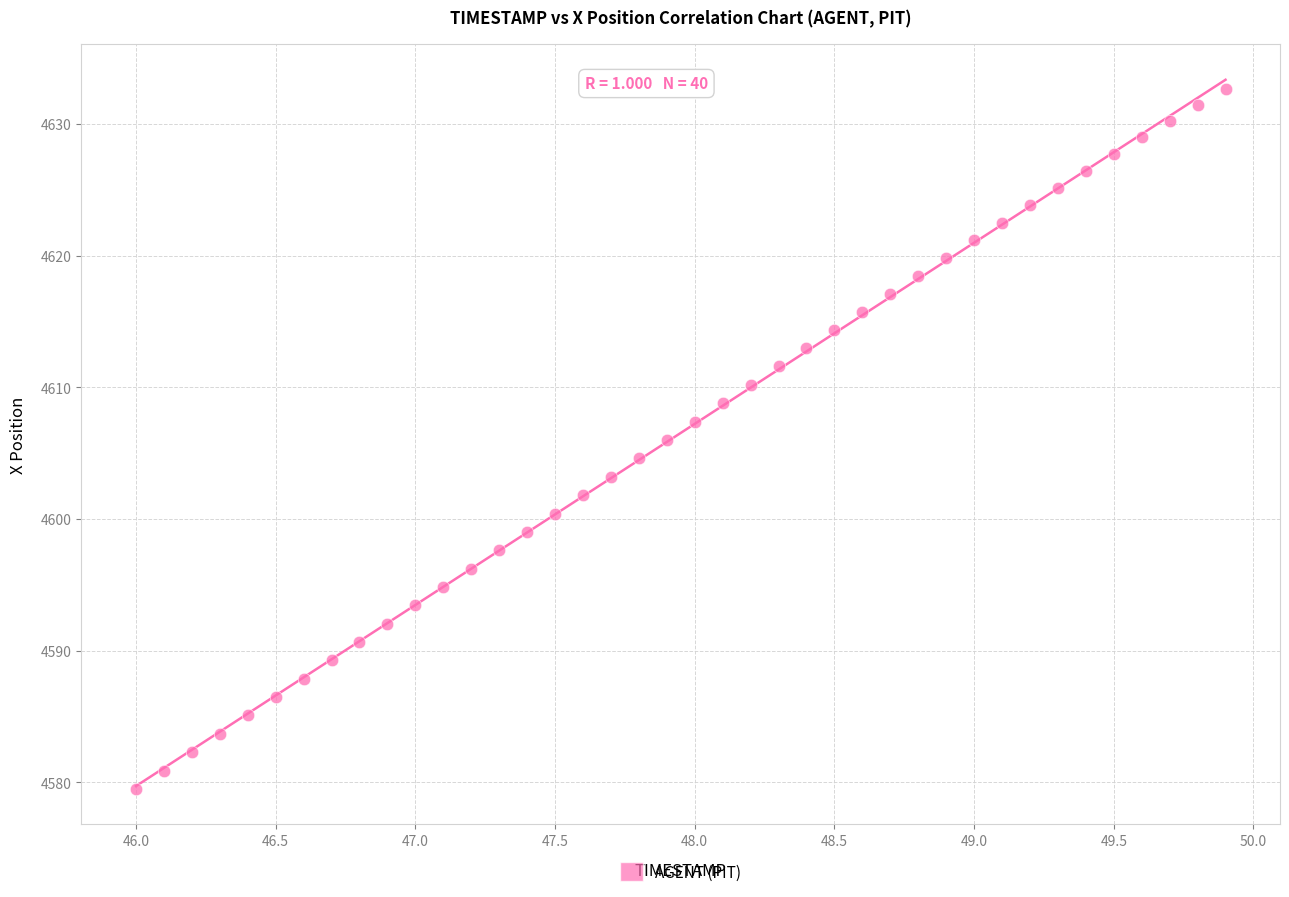

What is the range of X values (max minus min)?

3.9